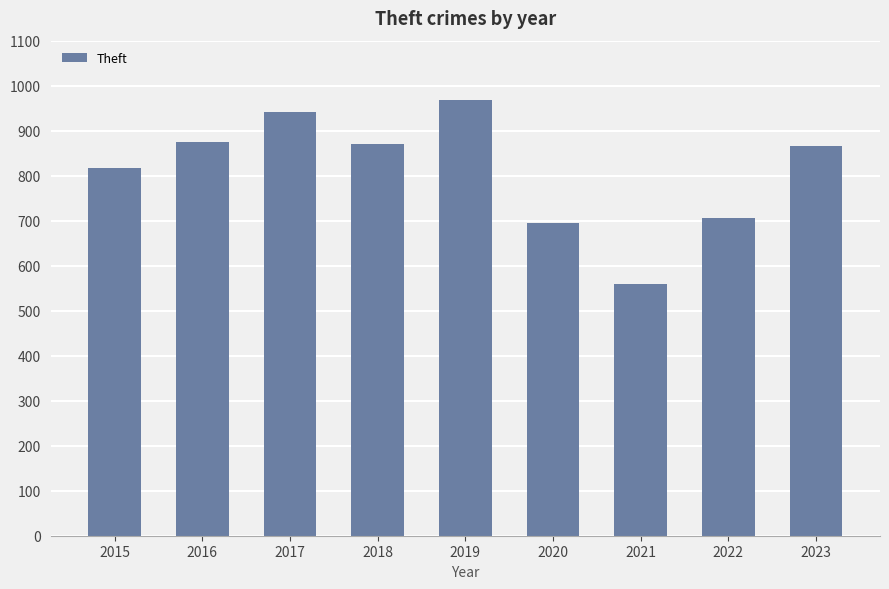

What is the value of the 7th bar from the left?

560